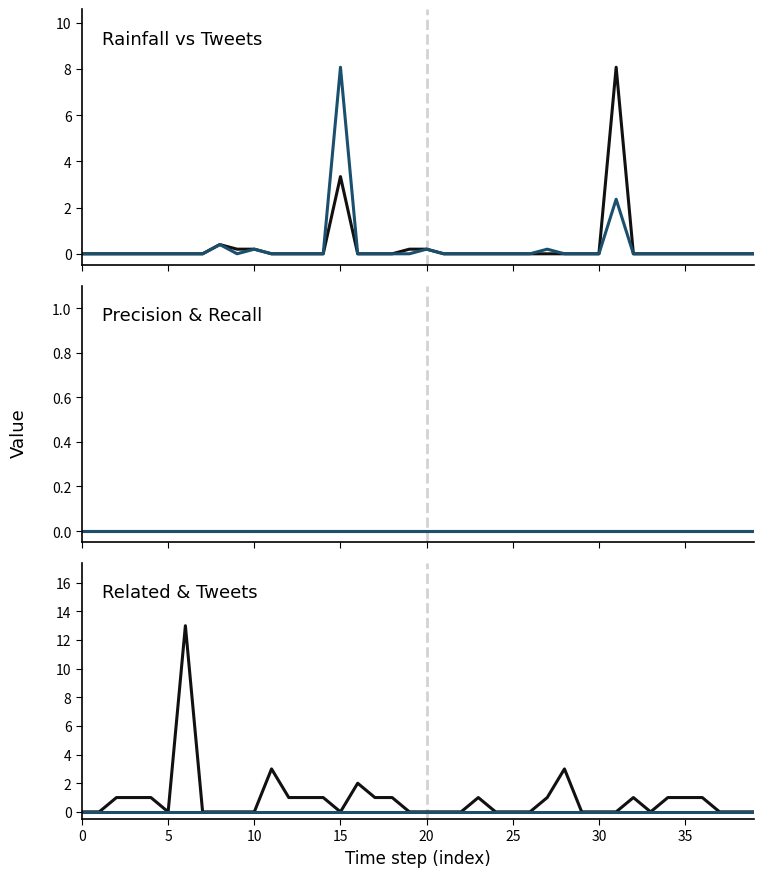

What is the maximum value shown in the chart?

13.0